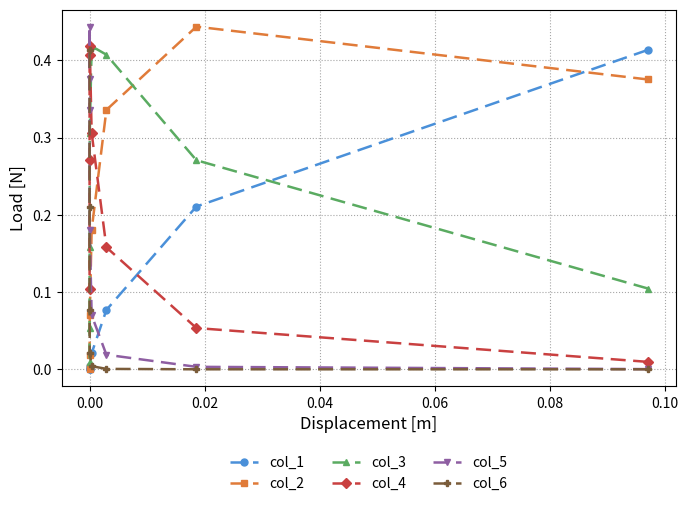

True or false: col_3 and col_2 intersect in this chart.

True